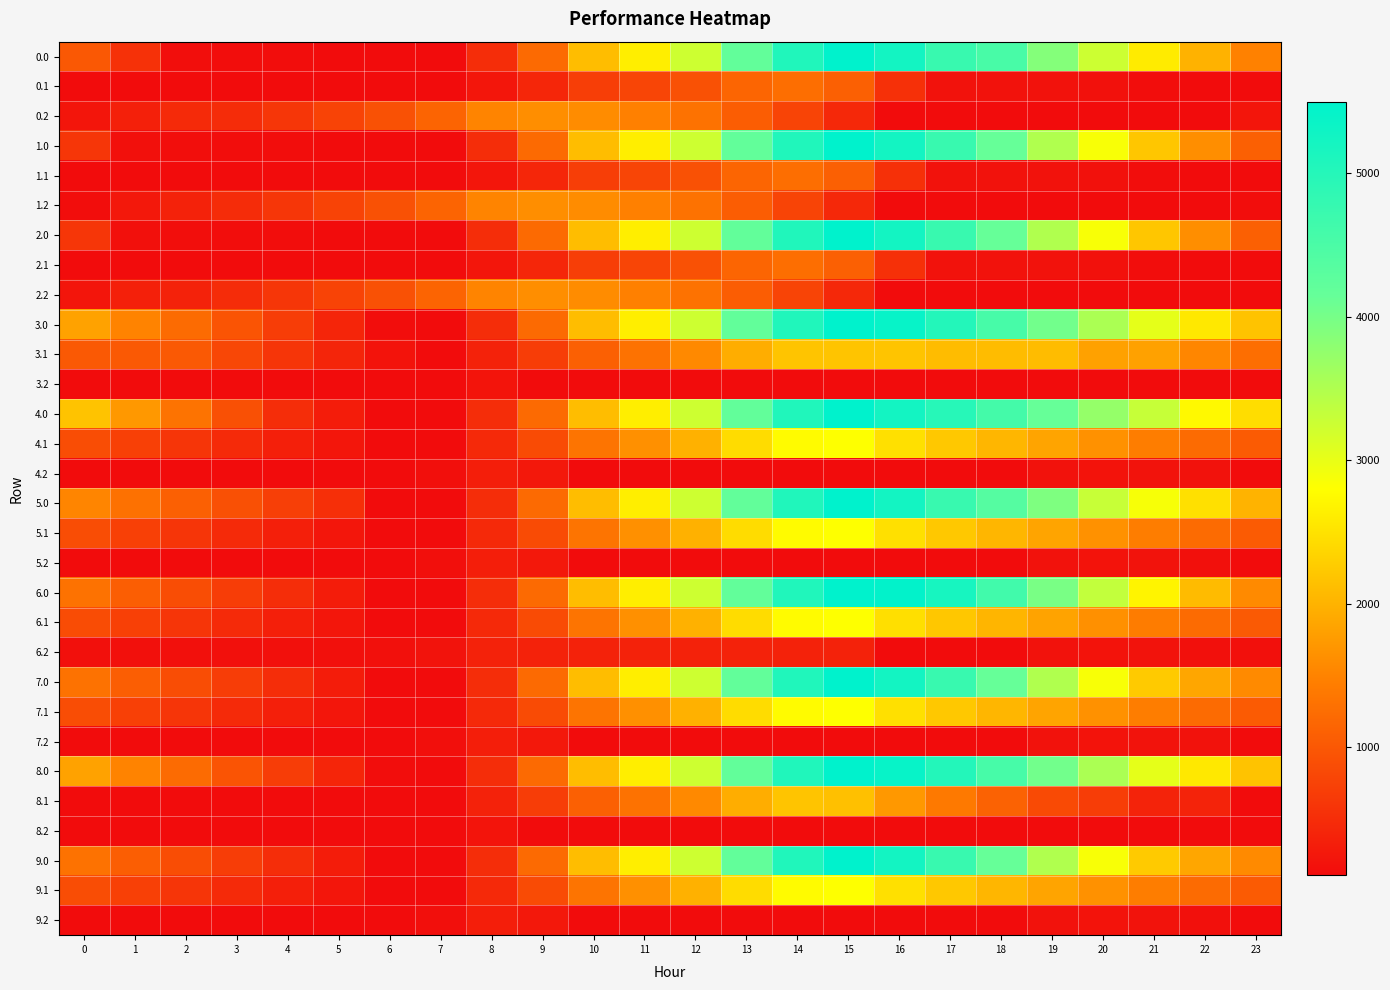

Reading left to right, list all the values displayed in this chart.

0.0: 0=999.6	1=545.6	2=131.2	3=126.7	4=121.8	5=118.0	6=109.9	7=109.9	8=501.2	9=1210.9	10=2118.0	11=2628.8	12=3242.0	13=4195.1	14=5056.7	15=5495.3	16=5241.9	17=4742.0	18=4538.1	19=3882.3	20=3246.1	21=2601.3	22=2003.0	23=1486.5
0.1: 0=109.9	1=109.9	2=109.9	3=109.9	4=109.9	5=109.9	6=109.9	7=109.9	8=233.9	9=423.1	10=694.4	11=780.5	12=913.8	13=1152.8	14=1265.3	15=1090.5	16=537.7	17=183.0	18=177.6	19=177.3	20=162.7	21=130.0	22=109.9	23=109.9
0.2: 0=221.3	1=347.3	2=460.6	3=480.9	4=605.2	5=758.6	6=928.1	7=1149.3	8=1510.4	9=1620.7	10=1596.9	11=1475.1	12=1302.2	13=1059.3	14=769.0	15=439.8	16=109.9	17=109.9	18=109.9	19=109.9	20=109.9	21=109.9	22=109.9	23=221.3
1.0: 0=611.0	1=157.0	2=131.2	3=126.7	4=121.8	5=118.0	6=109.9	7=109.9	8=501.2	9=1210.9	10=2118.0	11=2628.8	12=3242.0	13=4195.1	14=5056.7	15=5495.3	16=5241.9	17=4742.0	18=4149.4	19=3493.6	20=2857.4	21=2212.6	22=1614.3	23=1097.8
1.1: 0=109.9	1=109.9	2=109.9	3=109.9	4=109.9	5=109.9	6=109.9	7=109.9	8=233.9	9=423.1	10=694.4	11=780.5	12=913.8	13=1152.8	14=1265.3	15=1090.5	16=537.7	17=183.0	18=177.6	19=177.3	20=162.7	21=130.0	22=109.9	23=109.9
1.2: 0=123.7	1=249.7	2=363.0	3=480.9	4=605.2	5=758.6	6=928.1	7=1149.3	8=1510.4	9=1620.7	10=1596.9	11=1475.1	12=1302.2	13=1059.3	14=769.0	15=439.8	16=109.9	17=109.9	18=109.9	19=109.9	20=109.9	21=109.9	22=109.9	23=123.7
2.0: 0=611.0	1=157.0	2=131.2	3=126.7	4=121.8	5=118.0	6=109.9	7=109.9	8=501.2	9=1210.9	10=2118.0	11=2628.8	12=3242.0	13=4195.1	14=5056.7	15=5495.3	16=5241.9	17=4742.0	18=4149.4	19=3493.6	20=2857.4	21=2212.6	22=1614.3	23=1097.8
2.1: 0=109.9	1=109.9	2=109.9	3=109.9	4=109.9	5=109.9	6=109.9	7=109.9	8=233.9	9=423.1	10=694.4	11=780.5	12=913.8	13=1152.8	14=1265.3	15=1090.5	16=537.7	17=183.0	18=177.6	19=177.3	20=162.7	21=130.0	22=109.9	23=109.9
2.2: 0=221.7	1=347.7	2=363.0	3=480.9	4=605.2	5=758.6	6=928.1	7=1149.3	8=1510.4	9=1620.7	10=1596.9	11=1475.1	12=1302.2	13=1059.3	14=769.0	15=439.8	16=109.9	17=109.9	18=109.9	19=109.9	20=109.9	21=109.9	22=109.9	23=109.9
3.0: 0=1827.0	1=1507.3	2=1227.2	3=953.1	4=678.5	5=405.0	6=127.2	7=109.9	8=501.2	9=1211.7	10=2118.7	11=2629.6	12=3242.8	13=4195.8	14=5057.4	15=5496.0	16=5383.1	17=5017.6	18=4559.4	19=4037.9	20=3536.1	21=3025.6	22=2561.7	23=2179.5
3.1: 0=1011.3	1=1011.3	2=1011.3	3=799.5	4=590.8	5=396.1	6=194.9	7=109.9	8=365.6	9=686.4	10=1089.4	11=1307.2	12=1572.1	13=1942.8	14=2187.0	15=2187.0	16=2187.0	17=2108.6	18=2108.6	19=2108.6	20=1824.2	21=1824.2	22=1534.5	23=1265.4
3.2: 0=109.9	1=109.9	2=109.9	3=109.9	4=109.9	5=109.9	6=109.9	7=109.9	8=206.7	9=109.9	10=109.9	11=109.9	12=109.9	13=109.9	14=109.9	15=109.9	16=109.9	17=109.9	18=109.9	19=109.9	20=109.9	21=109.9	22=109.9	23=109.9
4.0: 0=2179.4	1=1725.4	2=1311.0	3=902.5	4=493.5	5=303.9	6=109.9	7=109.9	8=501.2	9=1210.9	10=2118.0	11=2628.8	12=3242.0	13=4195.1	14=5056.7	15=5495.3	16=5241.9	17=4960.2	18=4585.8	19=4148.2	20=3730.1	21=3303.5	22=2746.4	23=2448.1
4.1: 0=870.8	1=724.2	2=591.0	3=463.0	4=338.1	5=227.3	6=109.9	7=109.9	8=447.7	9=850.8	10=1335.9	11=1635.9	12=1983.0	13=2435.9	14=2762.2	15=2804.7	16=2481.7	17=2228.6	18=2037.3	19=1851.3	20=1650.8	21=1432.2	22=1226.3	23=1041.0
4.2: 0=109.9	1=109.9	2=109.9	3=109.9	4=109.9	5=109.9	6=109.9	7=148.9	8=327.8	9=254.6	10=109.9	11=109.9	12=109.9	13=109.9	14=109.9	15=109.9	16=109.9	17=109.9	18=115.8	19=180.2	20=196.9	21=186.4	22=182.1	23=109.9
5.0: 0=1524.9	1=1289.1	2=1092.8	3=902.5	4=711.7	5=522.0	6=109.9	7=109.9	8=501.2	9=1210.9	10=2118.0	11=2628.8	12=3242.0	13=4195.1	14=5056.7	15=5495.3	16=5241.9	17=4742.0	18=4367.6	19=3930.0	20=3293.8	21=2867.1	22=2487.1	23=2011.8
5.1: 0=871.9	1=725.4	2=592.1	3=464.1	4=339.2	5=228.4	6=111.1	7=109.9	8=447.7	9=850.8	10=1335.9	11=1635.9	12=1983.0	13=2435.9	14=2762.2	15=2804.7	16=2482.9	17=2229.8	18=2038.5	19=1852.4	20=1651.9	21=1433.3	22=1227.4	23=1042.2
5.2: 0=109.9	1=109.9	2=109.9	3=109.9	4=109.9	5=109.9	6=109.9	7=148.9	8=327.8	9=254.6	10=109.9	11=109.9	12=109.9	13=109.9	14=109.9	15=109.9	16=109.9	17=109.9	18=115.8	19=180.2	20=196.9	21=186.4	22=154.7	23=109.9
6.0: 0=1306.7	1=1070.9	2=874.6	3=684.3	4=493.5	5=303.9	6=109.9	7=109.9	8=501.2	9=1210.9	10=2118.0	11=2628.8	12=3242.0	13=4195.1	14=5056.7	15=5495.3	16=5460.0	17=5178.4	18=4627.0	19=3971.2	20=3335.0	21=2690.2	22=2091.9	23=1575.4
6.1: 0=859.2	1=725.4	2=592.1	3=464.1	4=339.2	5=228.4	6=111.1	7=109.9	8=447.7	9=850.8	10=1335.9	11=1635.9	12=1983.0	13=2435.9	14=2762.2	15=2804.7	16=2470.1	17=2217.0	18=2025.7	19=1839.7	20=1639.2	21=1420.6	22=1214.7	23=1029.4
6.2: 0=154.7	1=154.7	2=154.7	3=154.7	4=154.7	5=154.7	6=154.7	7=193.6	8=372.6	9=372.6	10=372.6	11=372.6	12=372.6	13=372.6	14=372.6	15=372.6	16=109.9	17=109.9	18=115.8	19=180.2	20=196.9	21=186.4	22=154.7	23=154.7
7.0: 0=1306.7	1=1070.9	2=874.6	3=684.3	4=493.5	5=303.9	6=109.9	7=109.9	8=501.2	9=1210.9	10=2118.0	11=2628.8	12=3242.0	13=4195.1	14=5056.7	15=5495.3	16=5241.9	17=4742.0	18=4149.4	19=3493.6	20=2857.4	21=2253.8	22=1873.7	23=1575.4
7.1: 0=870.8	1=724.2	2=591.0	3=463.0	4=338.1	5=227.3	6=109.9	7=109.9	8=447.7	9=850.8	10=1335.9	11=1635.9	12=1983.0	13=2435.9	14=2762.2	15=2804.7	16=2481.7	17=2228.6	18=2037.3	19=1851.3	20=1650.8	21=1432.2	22=1226.3	23=1041.0
7.2: 0=109.9	1=109.9	2=109.9	3=109.9	4=109.9	5=109.9	6=109.9	7=148.9	8=327.8	9=254.6	10=109.9	11=109.9	12=109.9	13=109.9	14=109.9	15=109.9	16=109.9	17=109.9	18=115.8	19=180.2	20=196.9	21=186.4	22=182.1	23=109.9
8.0: 0=1827.0	1=1507.3	2=1227.2	3=953.1	4=678.5	5=405.0	6=127.2	7=109.9	8=501.2	9=1211.7	10=2118.7	11=2629.6	12=3242.8	13=4195.8	14=5057.4	15=5496.0	16=5383.1	17=5017.6	18=4559.4	19=4037.9	20=3536.1	21=3025.6	22=2561.7	23=2179.5
8.1: 0=109.9	1=109.9	2=109.9	3=109.9	4=109.9	5=109.9	6=109.9	7=109.9	8=365.6	9=686.4	10=1089.4	11=1307.2	12=1572.1	13=1942.8	14=2187.0	15=2146.6	16=1728.1	17=1391.2	18=1116.1	19=846.1	20=681.4	21=379.0	22=379.0	23=109.9
8.2: 0=109.9	1=109.9	2=109.9	3=109.9	4=109.9	5=109.9	6=109.9	7=109.9	8=206.7	9=109.9	10=109.9	11=109.9	12=109.9	13=109.9	14=109.9	15=109.9	16=109.9	17=109.9	18=109.9	19=109.9	20=109.9	21=109.9	22=109.9	23=109.9
9.0: 0=1306.7	1=1070.9	2=874.6	3=684.3	4=493.5	5=303.9	6=109.9	7=109.9	8=501.2	9=1210.9	10=2118.0	11=2628.8	12=3242.0	13=4195.1	14=5056.7	15=5495.3	16=5241.9	17=4742.0	18=4149.4	19=3493.6	20=2857.4	21=2253.8	22=1873.7	23=1575.4
9.1: 0=871.9	1=725.4	2=592.1	3=464.1	4=339.2	5=228.4	6=111.1	7=109.9	8=447.7	9=850.8	10=1335.9	11=1635.9	12=1983.0	13=2435.9	14=2762.2	15=2804.7	16=2482.9	17=2229.8	18=2038.5	19=1852.4	20=1651.9	21=1433.3	22=1227.4	23=1042.2
9.2: 0=109.9	1=109.9	2=109.9	3=109.9	4=109.9	5=109.9	6=109.9	7=148.9	8=327.8	9=254.6	10=109.9	11=109.9	12=109.9	13=109.9	14=109.9	15=109.9	16=109.9	17=109.9	18=115.8	19=180.2	20=196.9	21=186.4	22=154.7	23=109.9